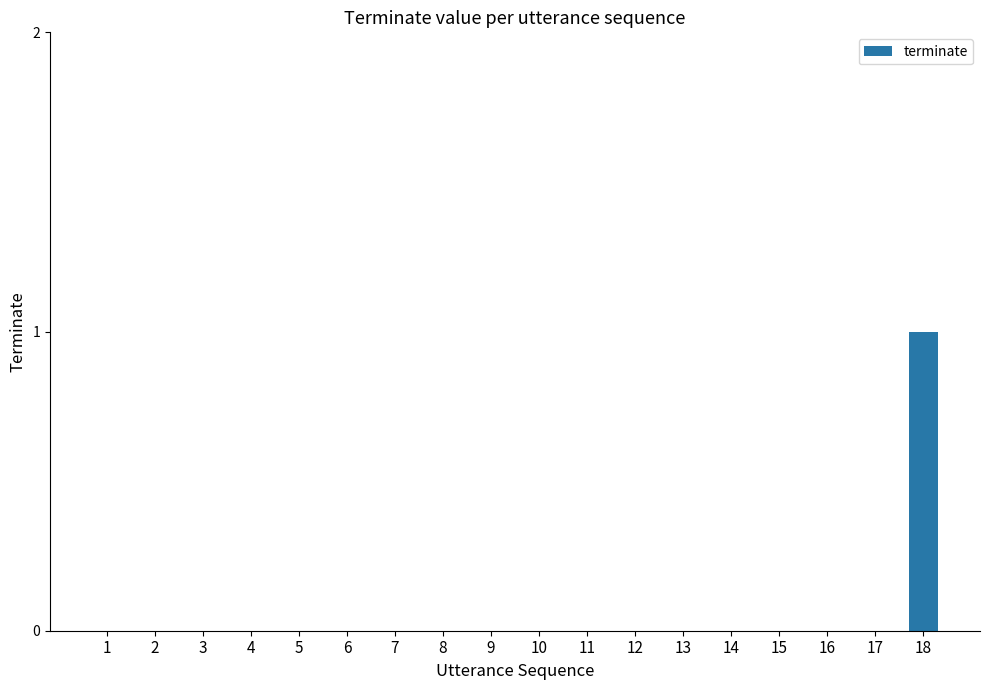

Which category has the highest value across all series?

18